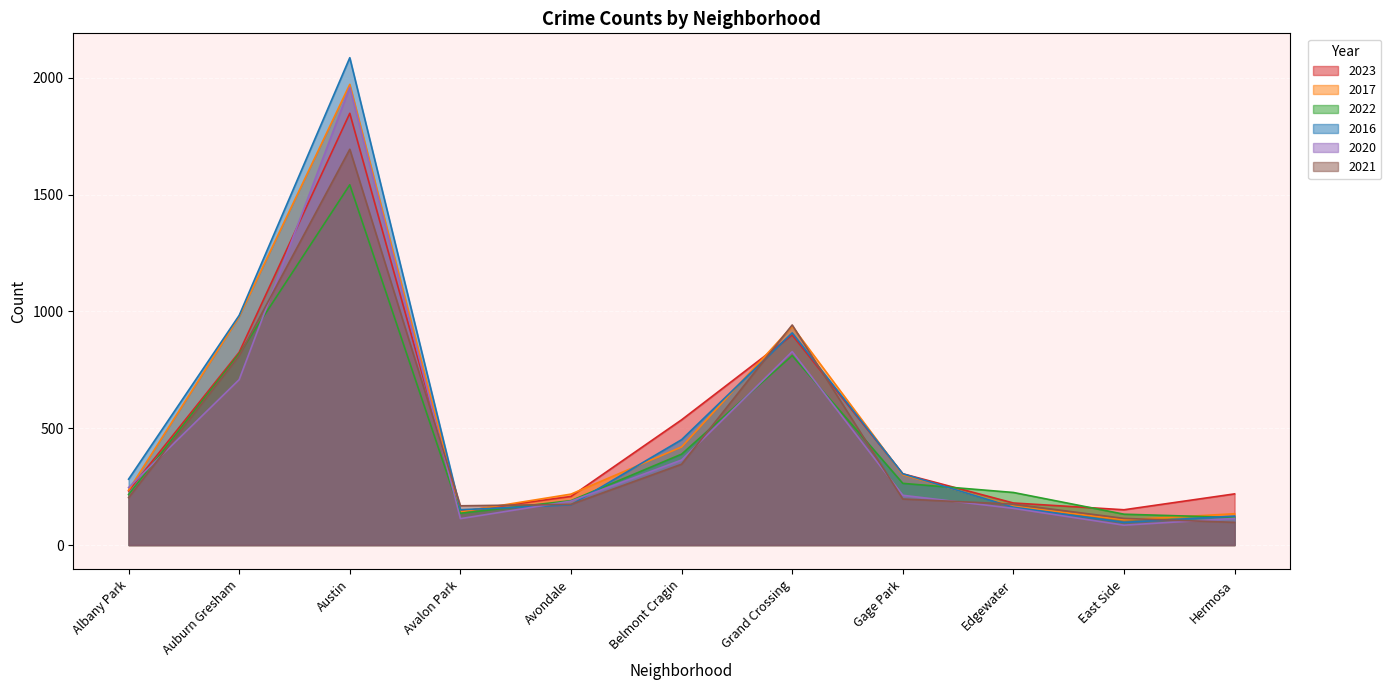

What are all the series names shown in the legend?

2023, 2017, 2022, 2016, 2020, 2021